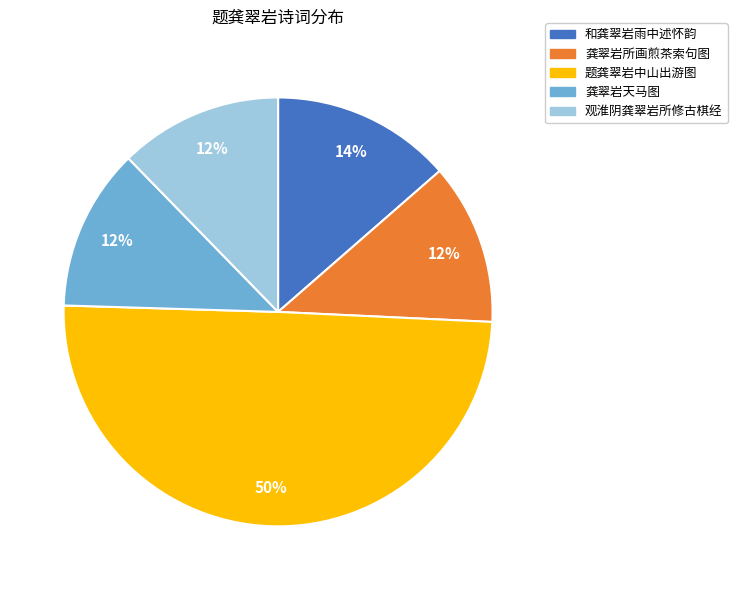

How many segments does this pie chart have?

5